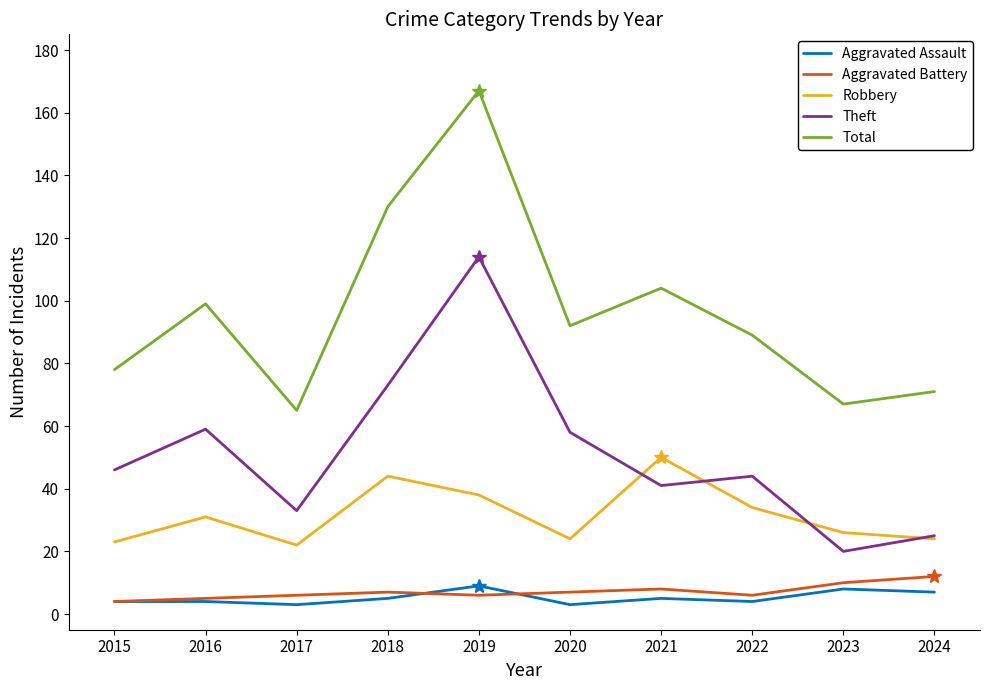

How many interior local valleys does the Theft series have?

3